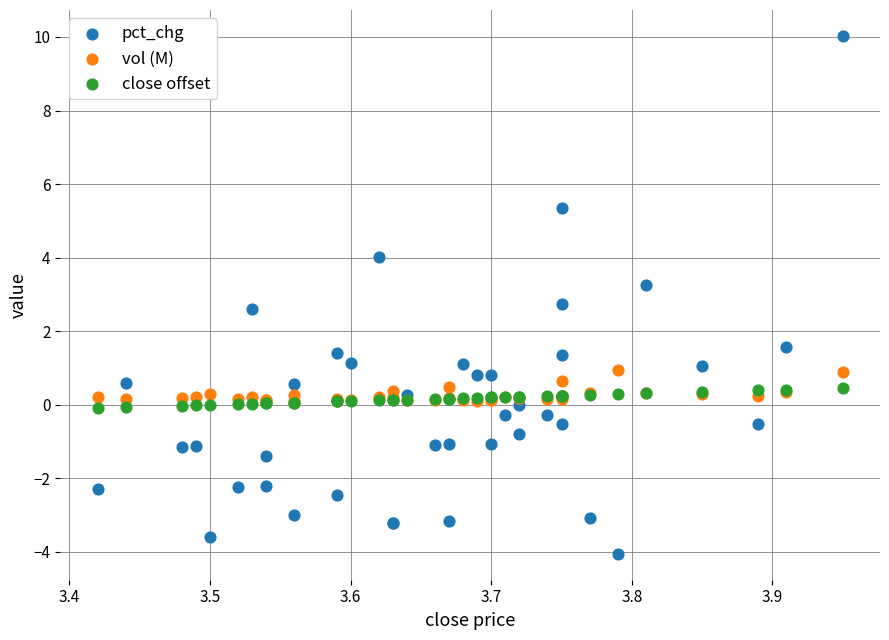

Which series has the largest Y range (max minus min)?

pct_chg